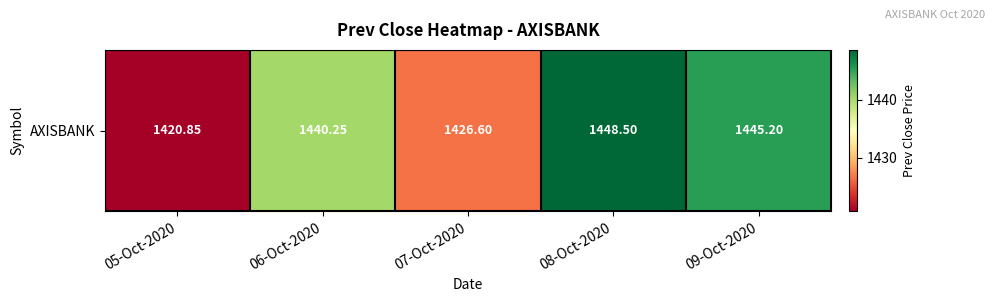

The chart shows a value of 1426.6 at 07-Oct-2020. True or false?

True